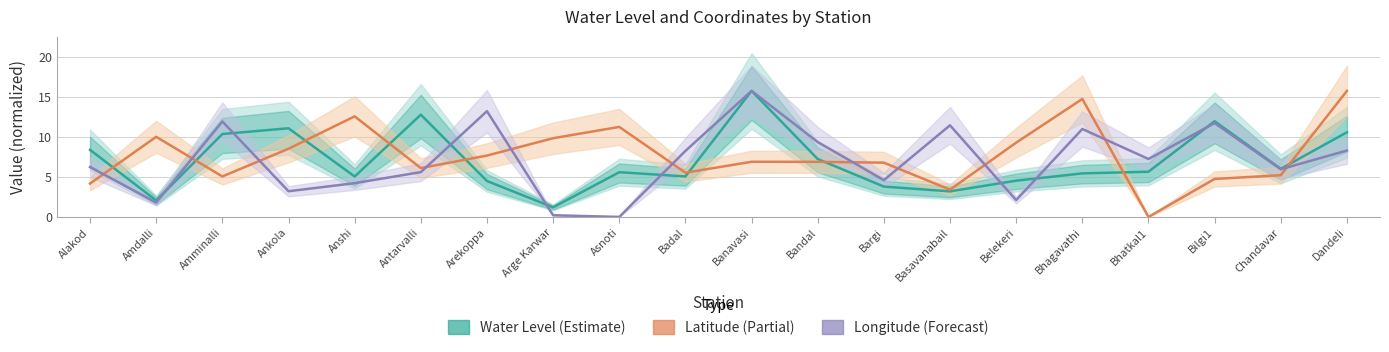

How many interior local valleys does the Latitude (Partial) series have?

5